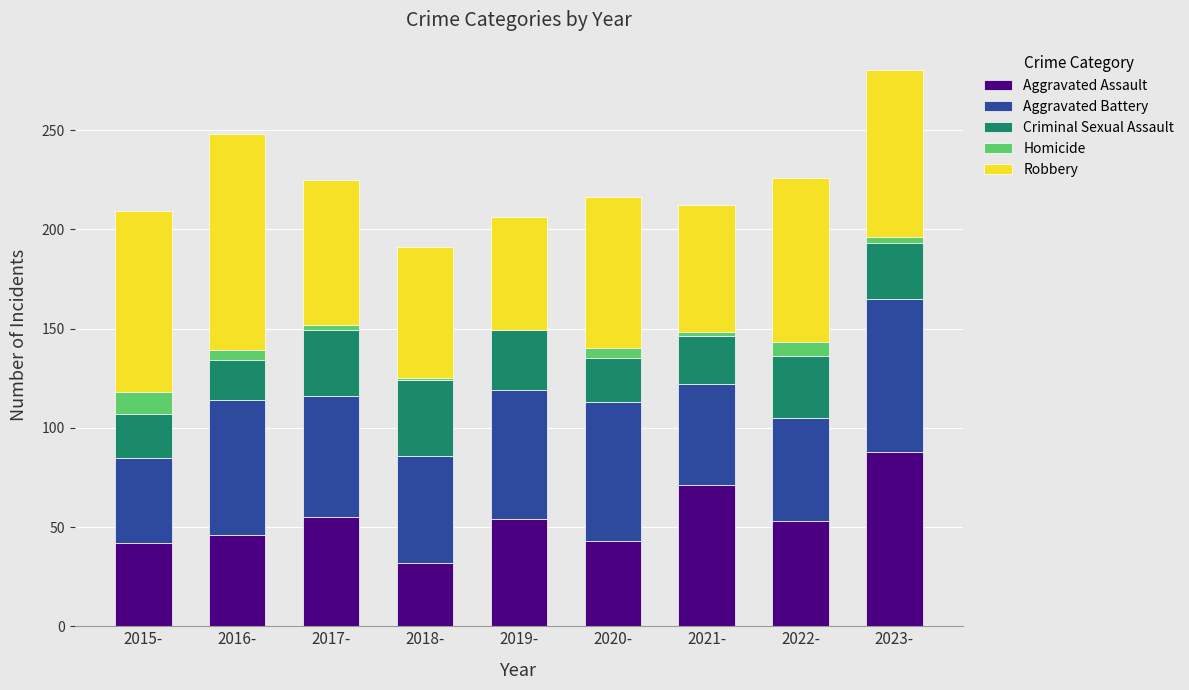

True or false: Aggravated Assault has a value of 88 at 2023-.

True